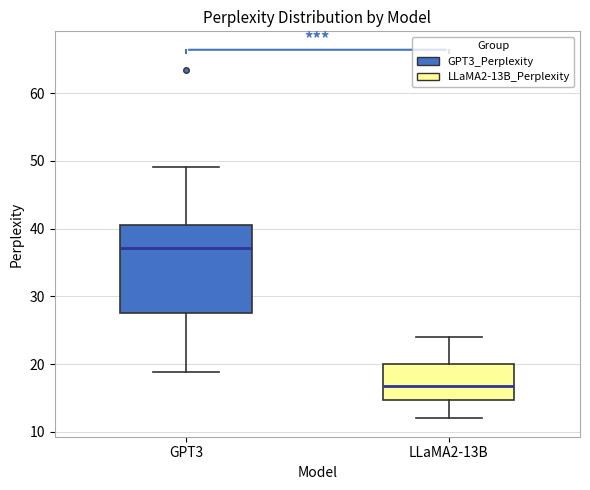

Comparing the boxes themselves (not the whiskers), which one is the tallest?

GPT3